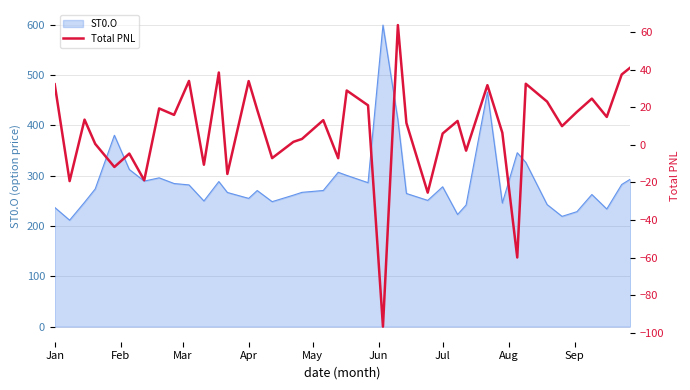

Reading right to left, extract all data points from this chart.

41.2	37.5	14.9	24.7	17.6	10.0	23.1	32.6	-60.0	6.5	31.8	-3.1	12.8	6.1	-25.4	11.7	63.8	-96.8	21.1	29.0	-7.1	13.2	3.2	1.6	-7.0	18.7	34.0	-15.5	38.6	-10.6	34.1	16.0	19.4	-18.8	-4.6	-11.8	0.6	13.5	-19.3	32.3